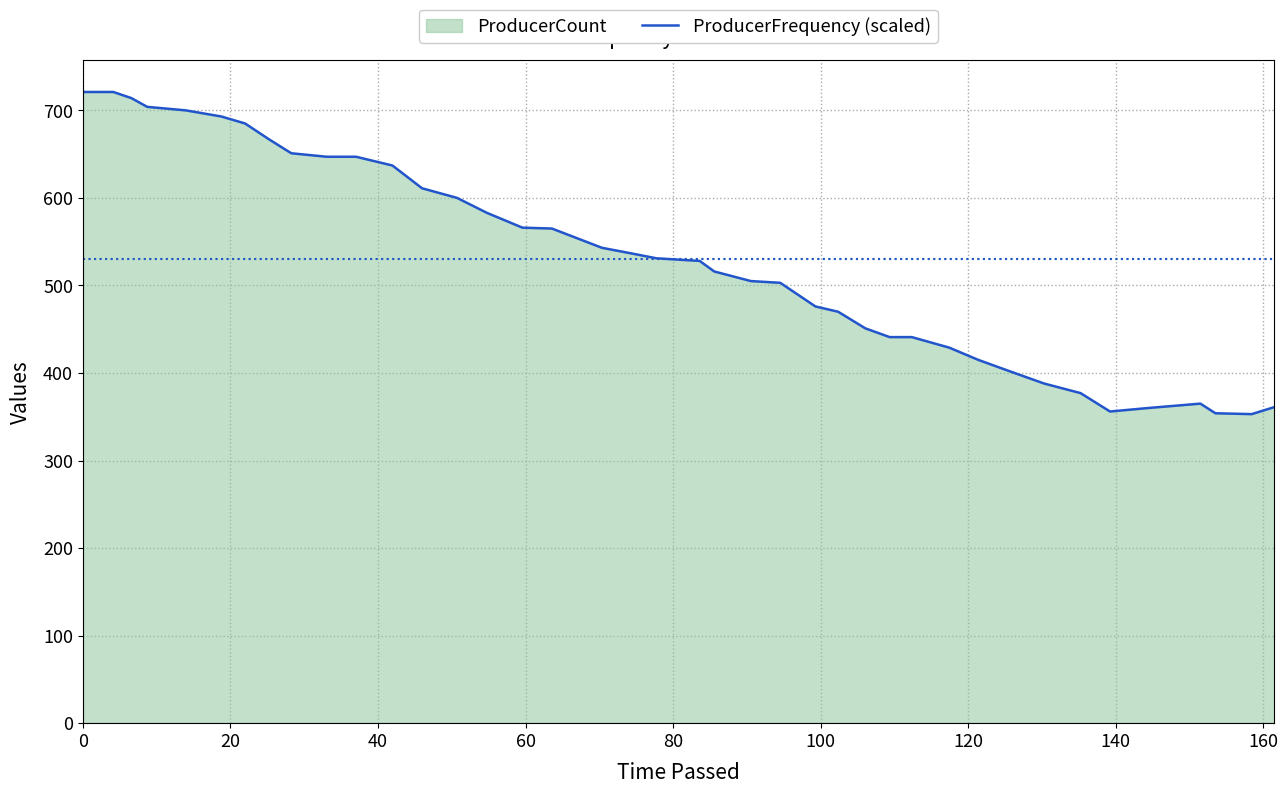

What is the value of the 20th point from the left?

531.0